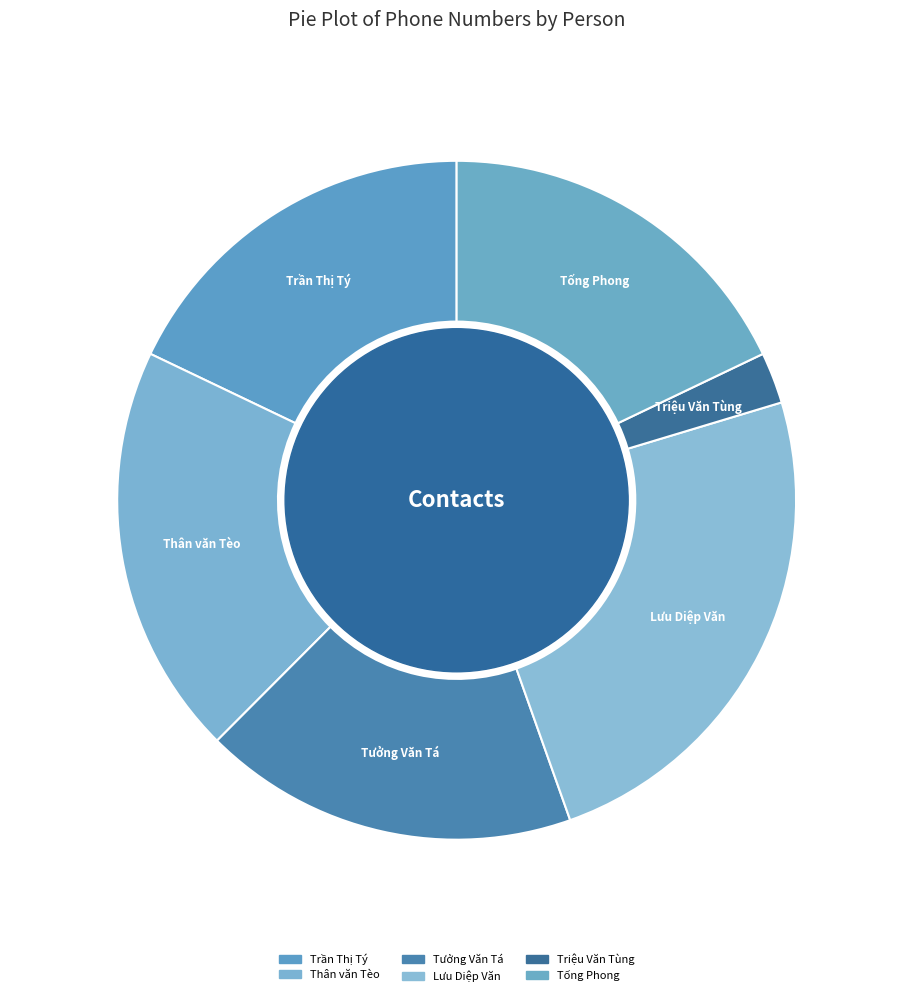

How many slices are in this pie chart?

6